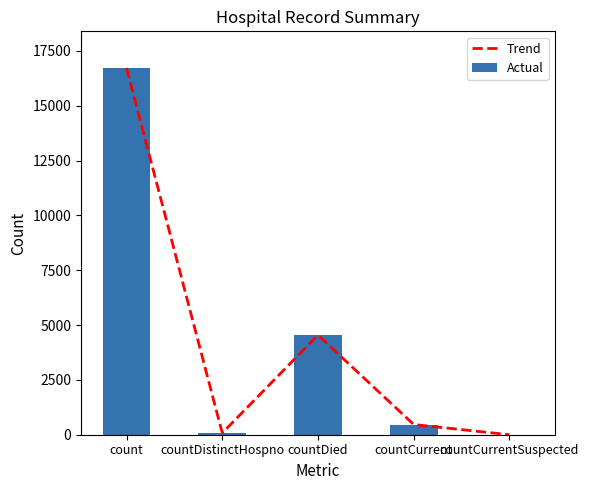

How many data points are less than 465?

2